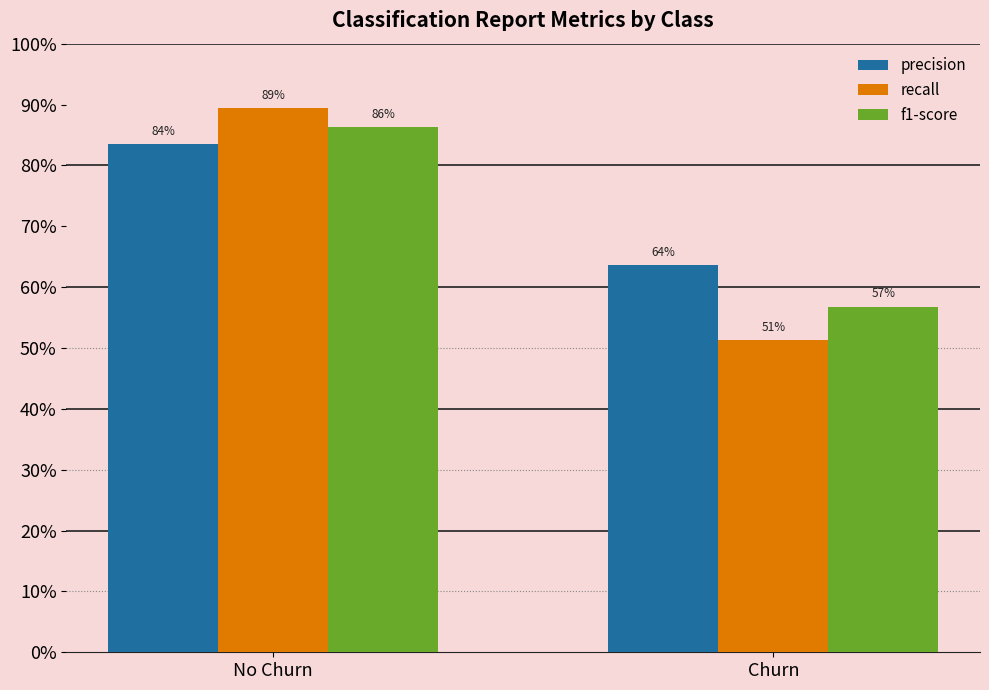

What is the maximum value shown in the chart?

0.9